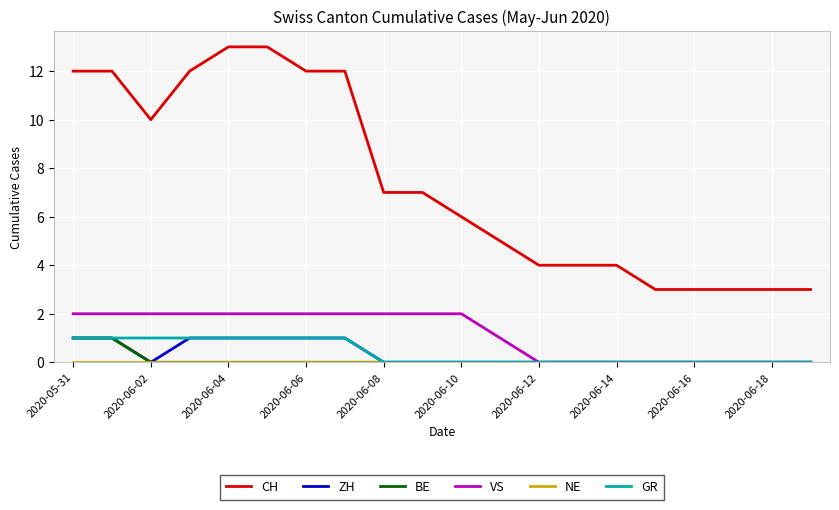

True or false: VS and CH intersect in this chart.

False